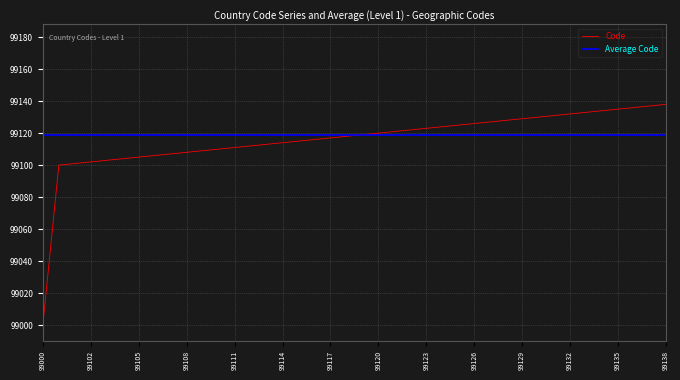

Which category has the lowest value in the Code series?

99000